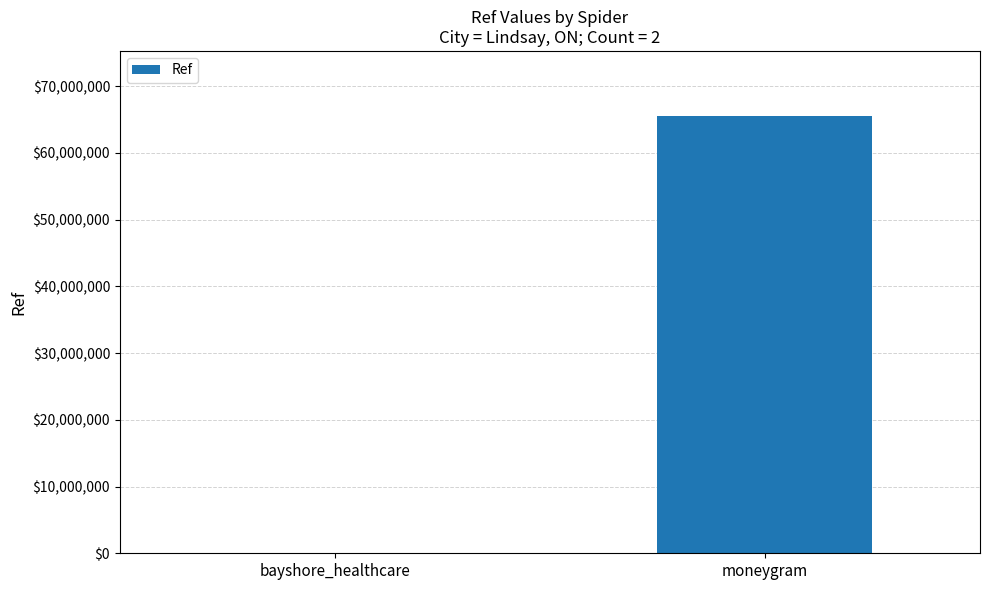

At which category does the chart reach its peak across all series?

moneygram